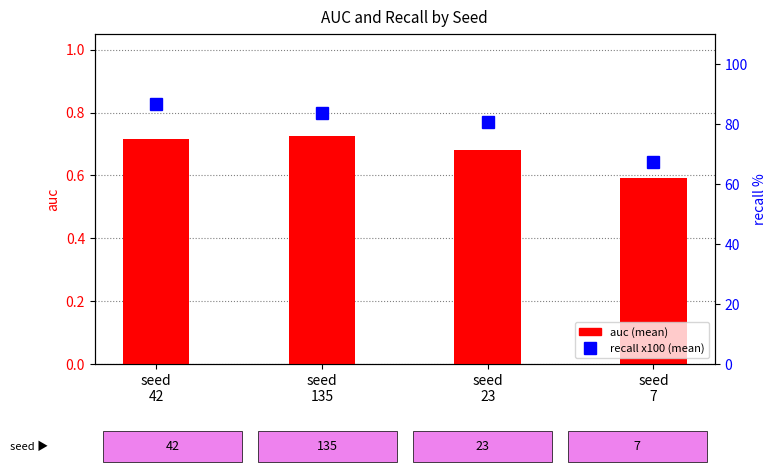

What is the approximate value of auc (mean) at seed
42?

0.7